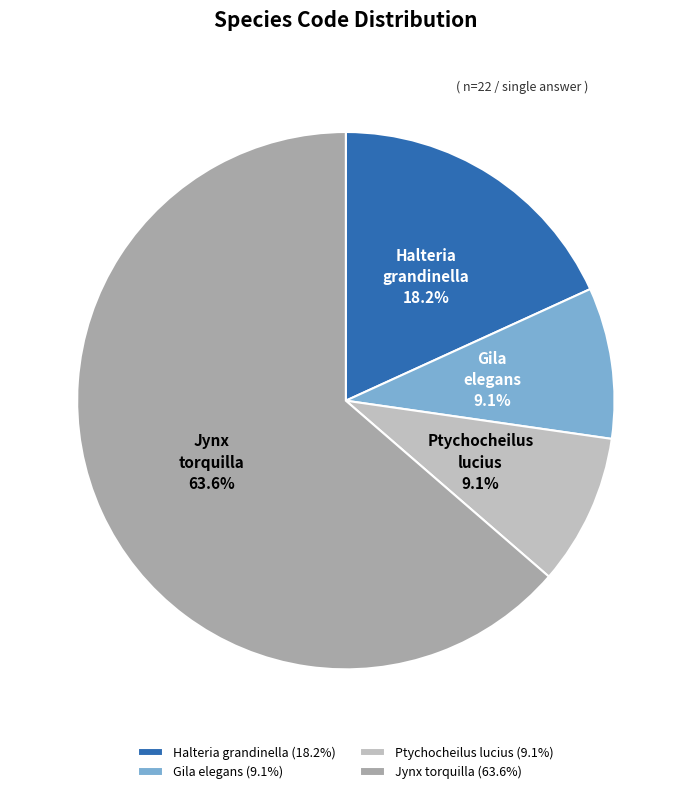

Does Gila elegans account for over 50% of the chart?

No